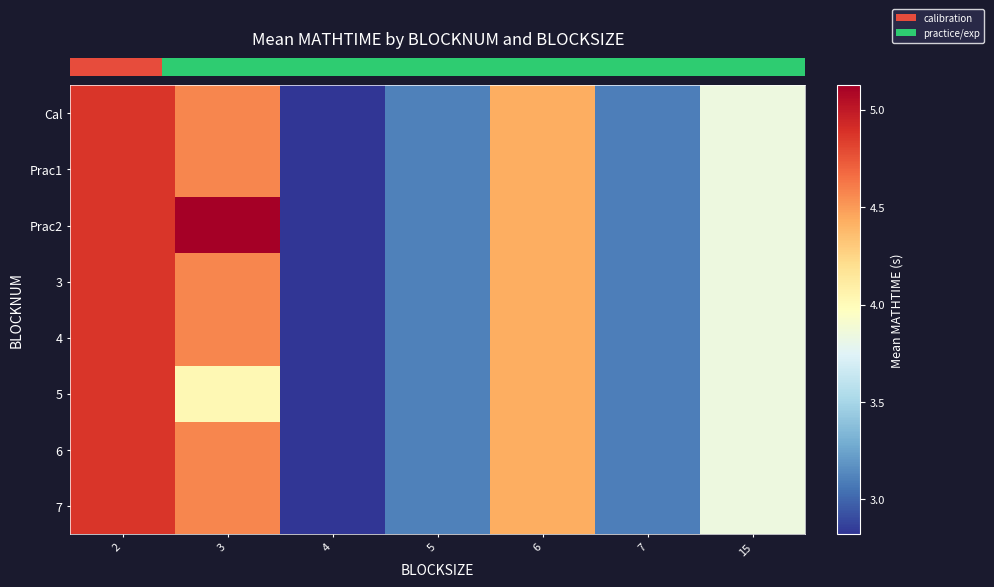

Reading left to right, list all the values displayed in this chart.

row_0: 4.9	4.6	2.8	3.1	4.4	3.1	3.8
row_1: 4.9	4.6	2.8	3.1	4.4	3.1	3.8
row_2: 4.9	5.1	2.8	3.1	4.4	3.1	3.8
row_3: 4.9	4.6	2.8	3.1	4.4	3.1	3.8
row_4: 4.9	4.6	2.8	3.1	4.4	3.1	3.8
row_5: 4.9	4.0	2.8	3.1	4.4	3.1	3.8
row_6: 4.9	4.6	2.8	3.1	4.4	3.1	3.8
row_7: 4.9	4.6	2.8	3.1	4.4	3.1	3.8